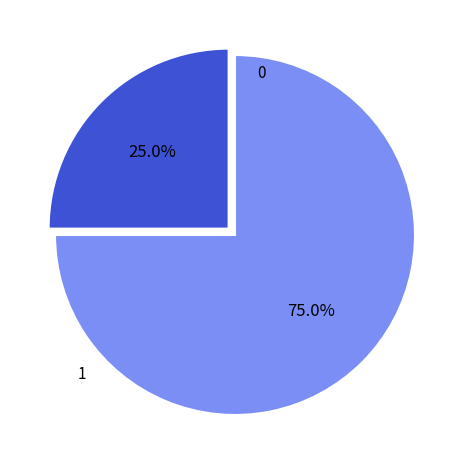

How many segments does this pie chart have?

2